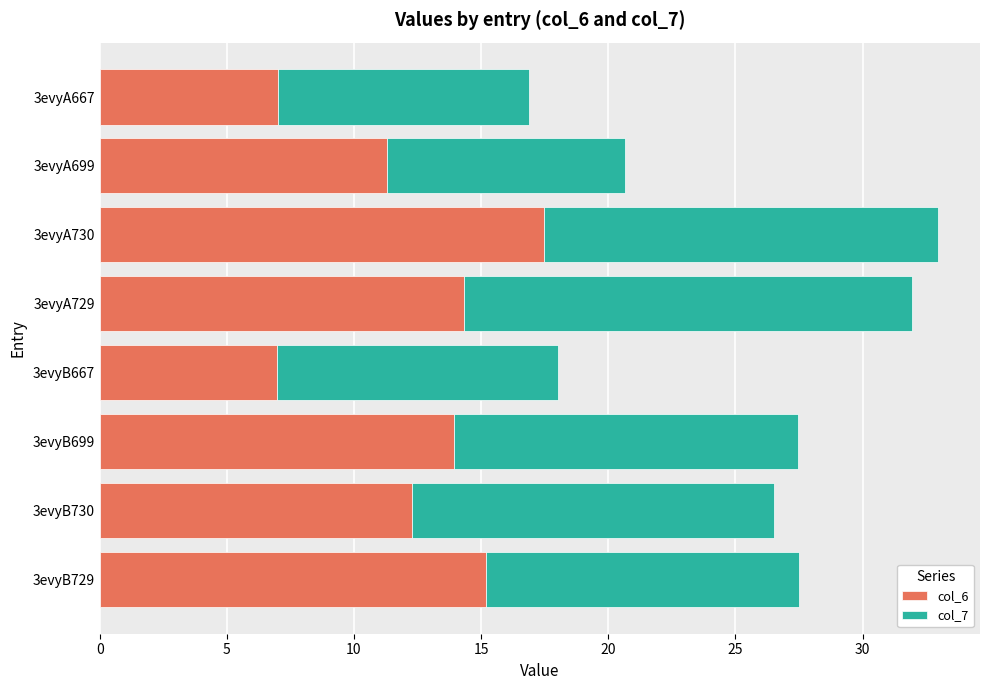

What is the difference between the maximum and minimum values in the col_6 series?

10.5